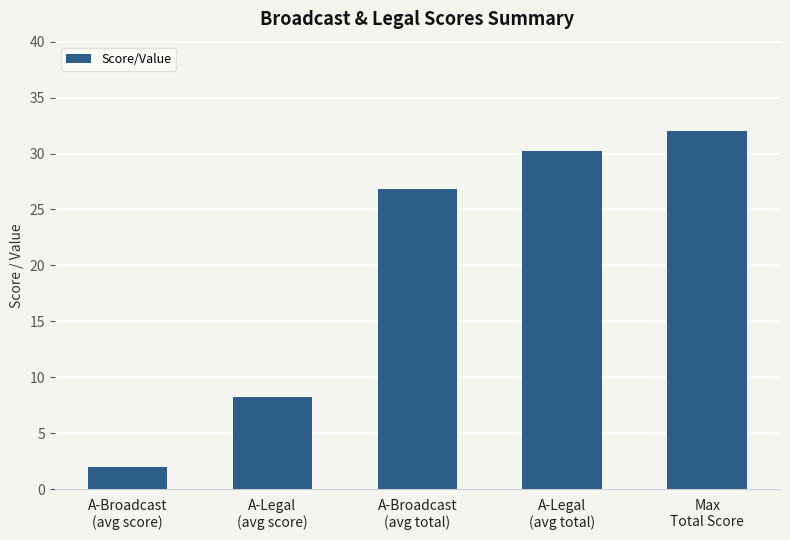

At which label does the data first exceed 26?

A-Broadcast
(avg total)